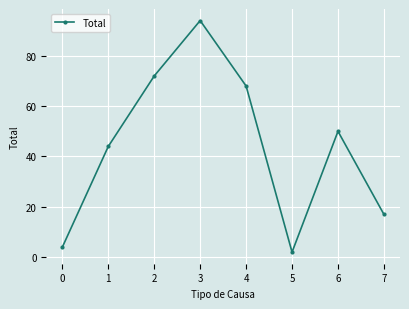

Reading left to right, transcribe all the data shown in this chart.

0=4	1=44	2=72	3=94	4=68	5=2	6=50	7=17